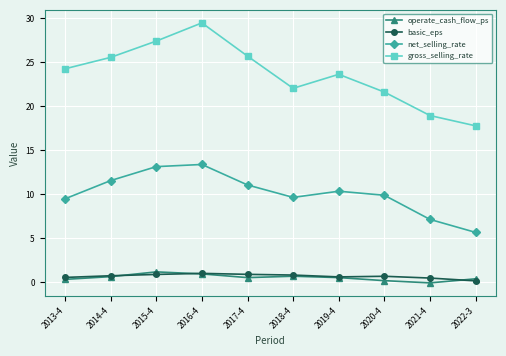

Which series has the largest range (max minus min)?

gross_selling_rate